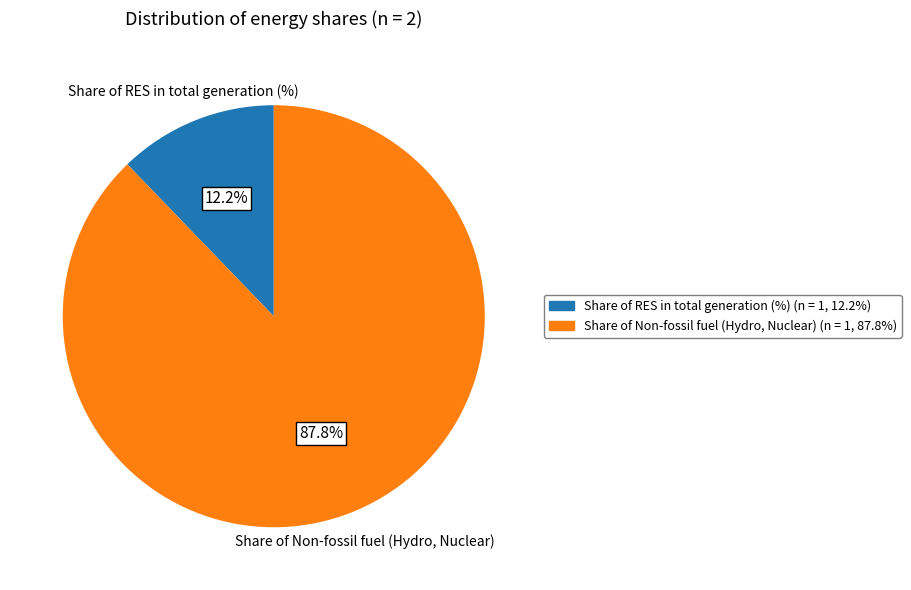

Combined, do Share of Non-fossil fuel (Hydro, Nuclear) and Share of RES in total generation (%) account for over 50%?

Yes